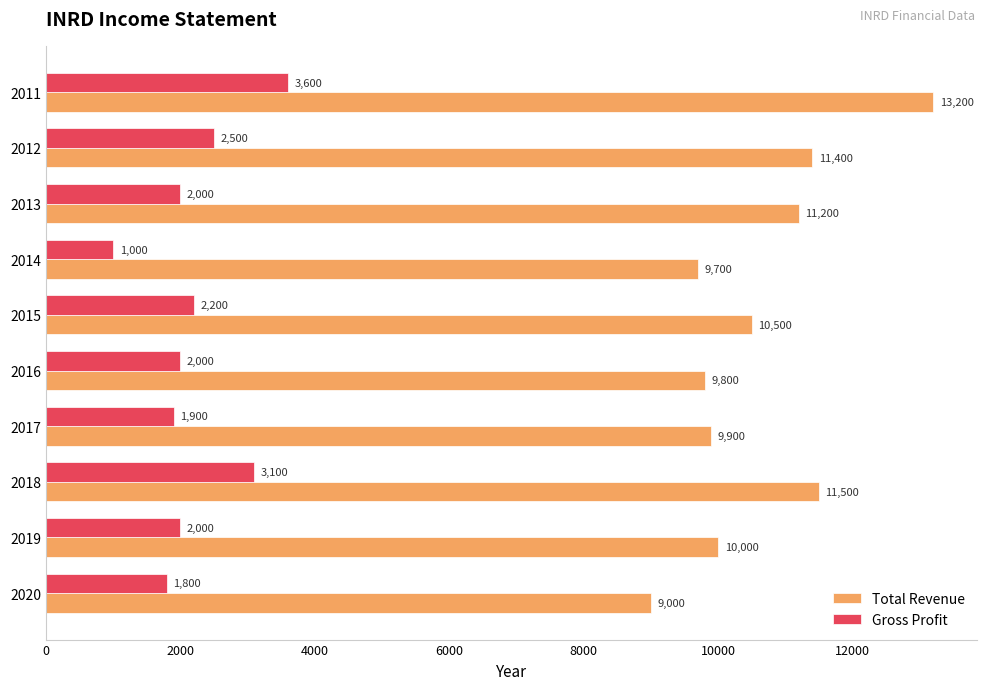

Rank the series by their average value, from highest to lowest.

Total Revenue, Gross Profit